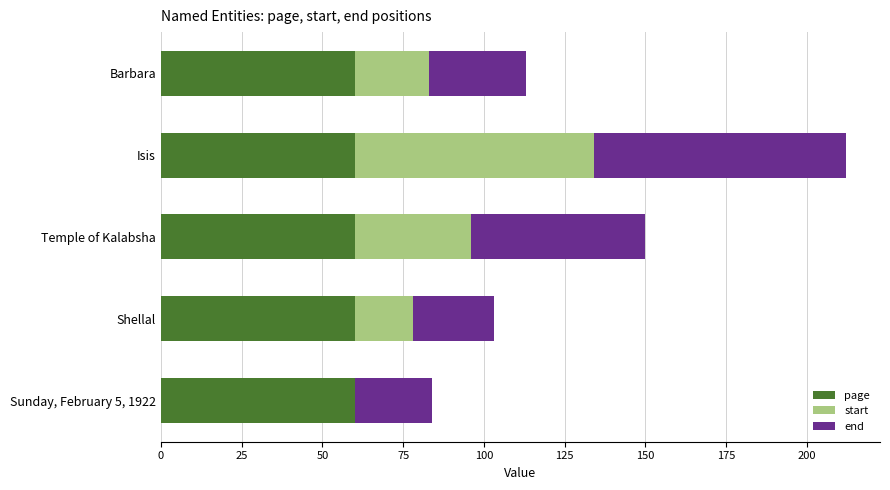

The page series shows 60 at Sunday, February 5, 1922. True or false?

True